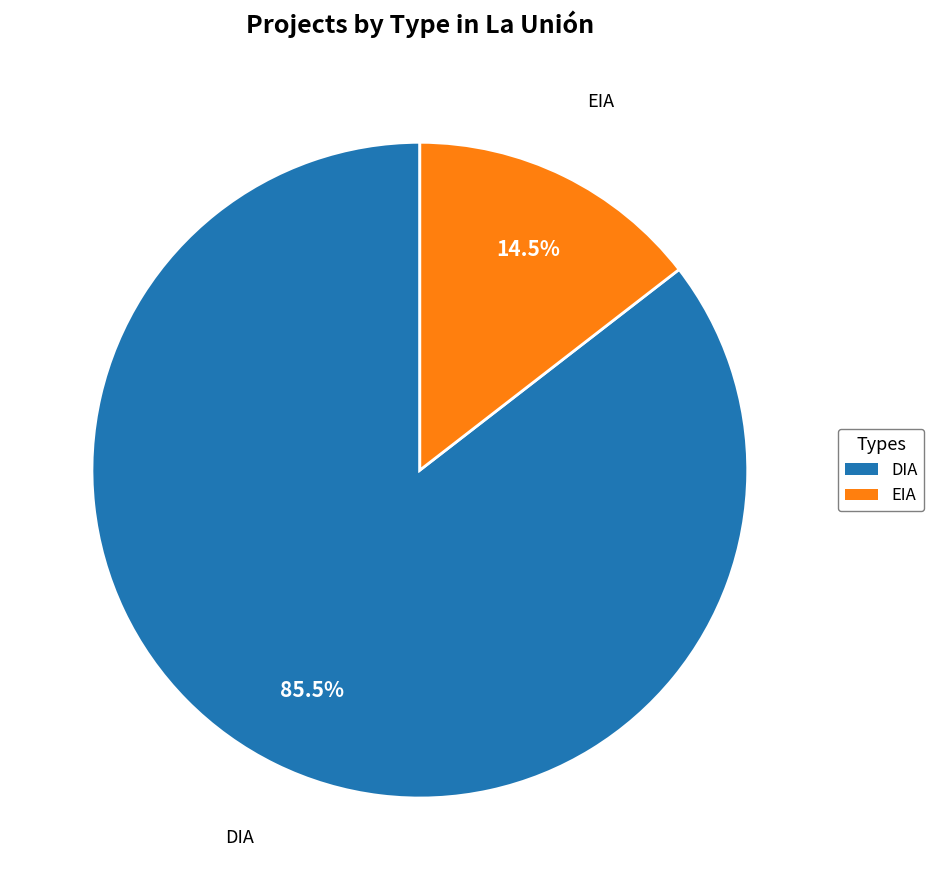

Between DIA and EIA, which is larger?

DIA